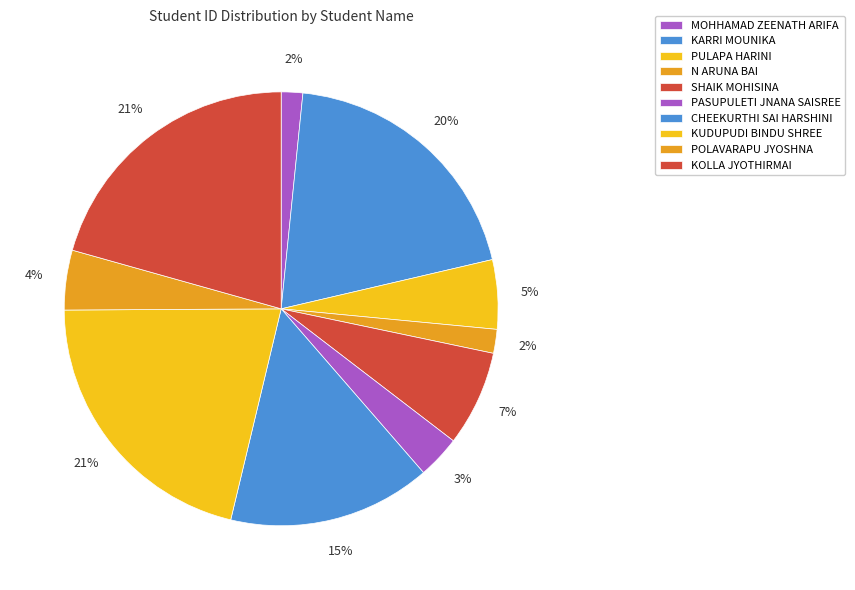

Is there any slice that represents more than half of the pie?

No